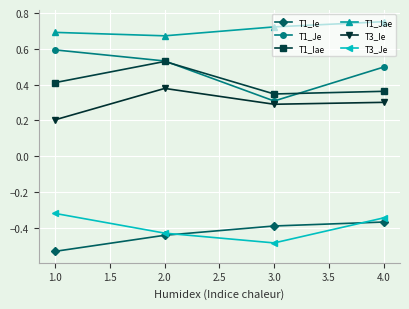

True or false: T1_Ie and T3_Je intersect in this chart.

True